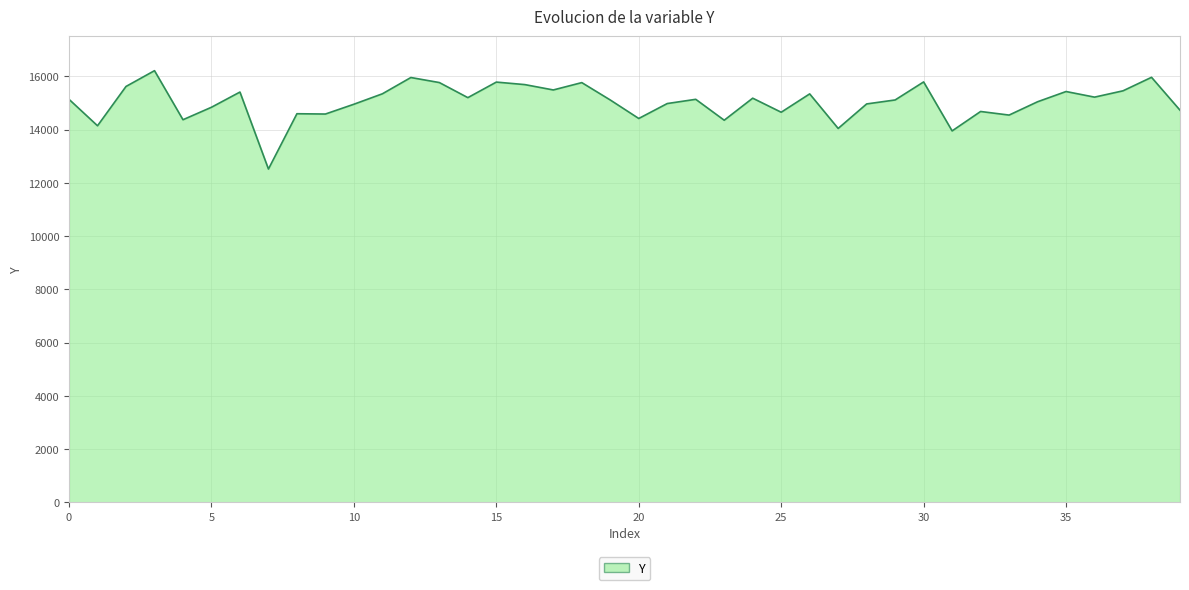

What is the maximum value shown in the chart?

16212.8